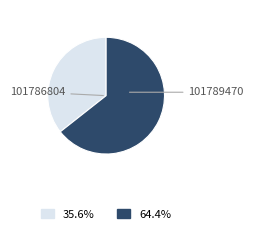

Is there any slice that represents more than half of the pie?

Yes